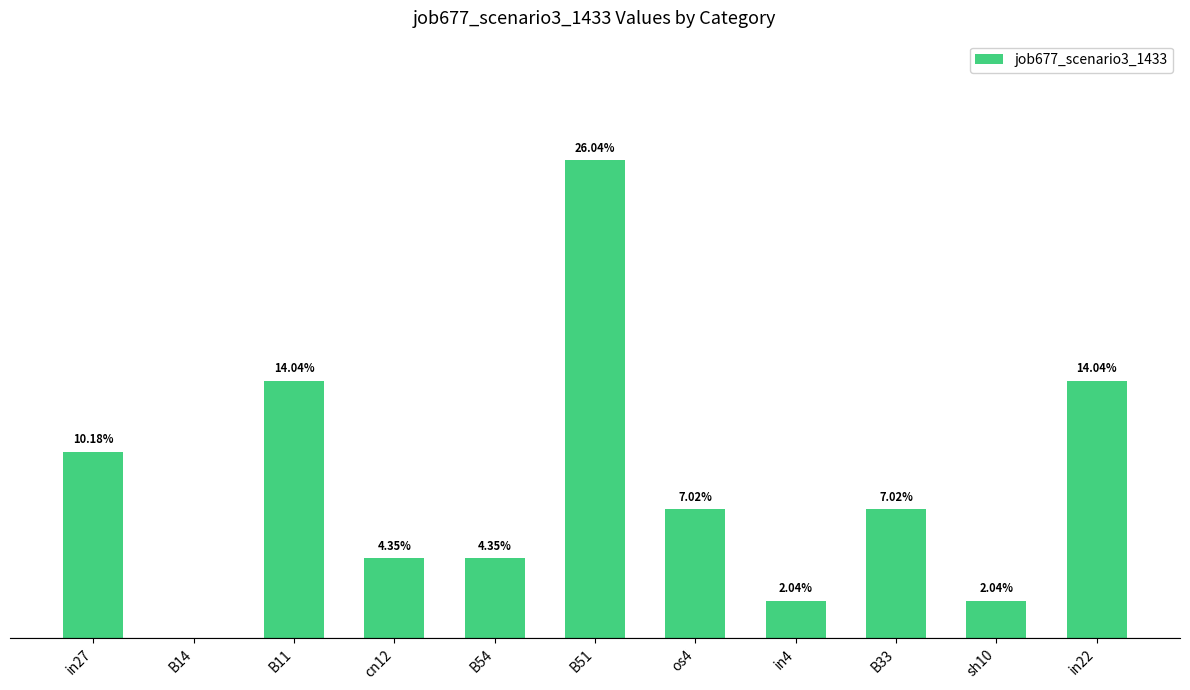

Rank the categories by value from lowest to highest.

B14, in4, sh10, cn12, B54, os4, B33, in27, B11, in22, B51